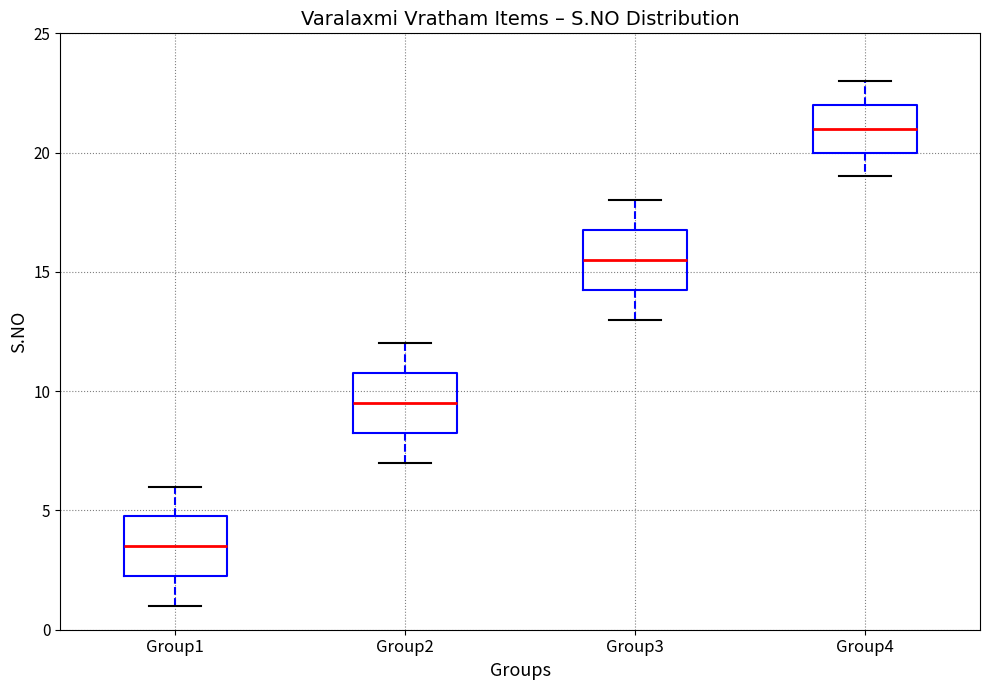

Reading left to right, transcribe this box plot: for each box, give where its median line is, the range the box spans, and where its two whiskers end, as read against the y-axis. The values are not printed on the chart, so give them approximately, as read against the axis.

Group1: median 3.5, box 2.5 to 5.0, whiskers 1.0 to 6.0
Group2: median 9.5, box 8.5 to 11.0, whiskers 7.0 to 12.0
Group3: median 15.5, box 14.5 to 17.0, whiskers 13.0 to 18.0
Group4: median 21.0, box 20.0 to 22.0, whiskers 19.0 to 23.0